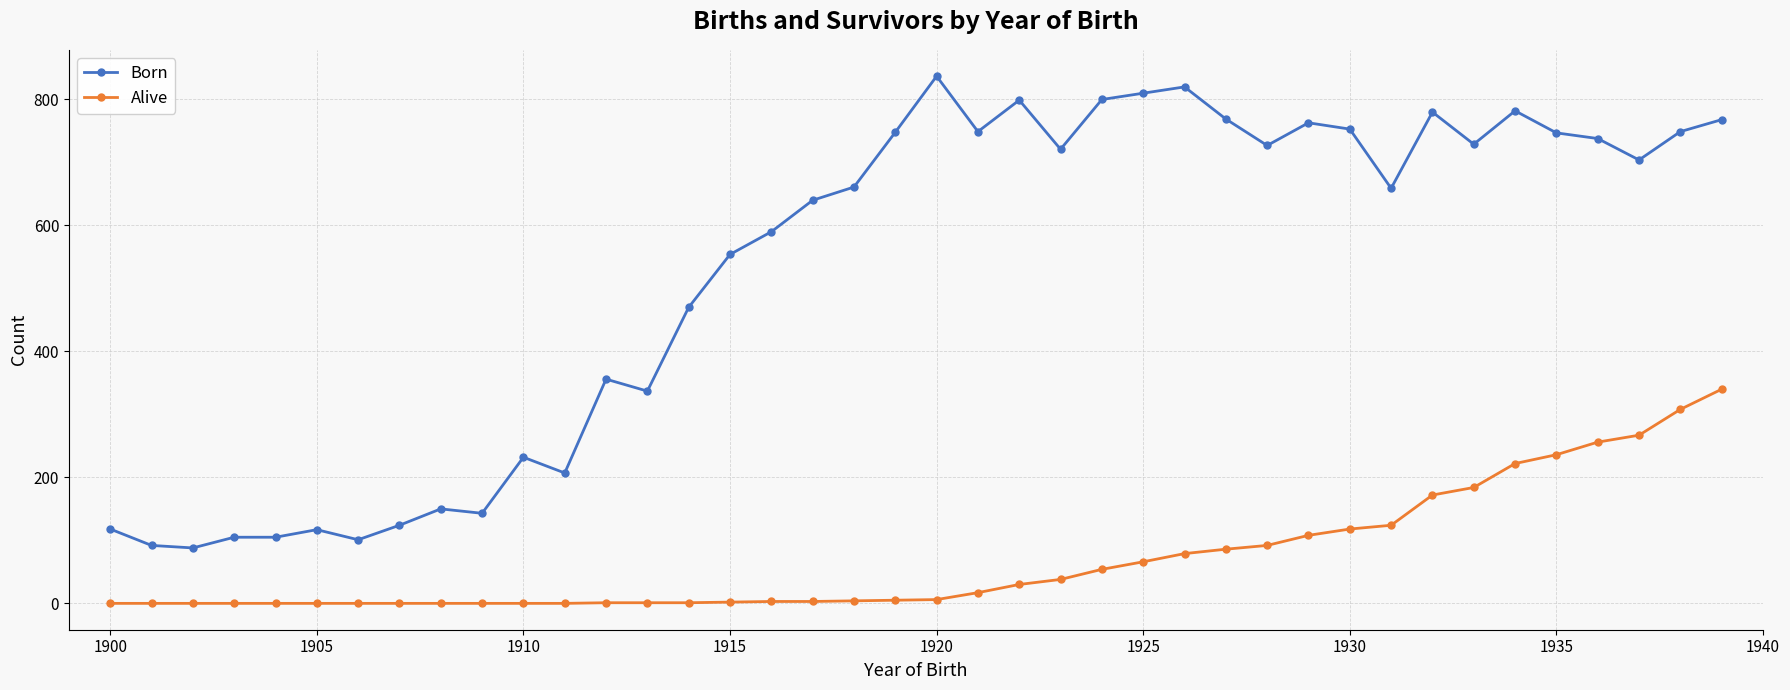

Which series has the largest total across all categories?

Born